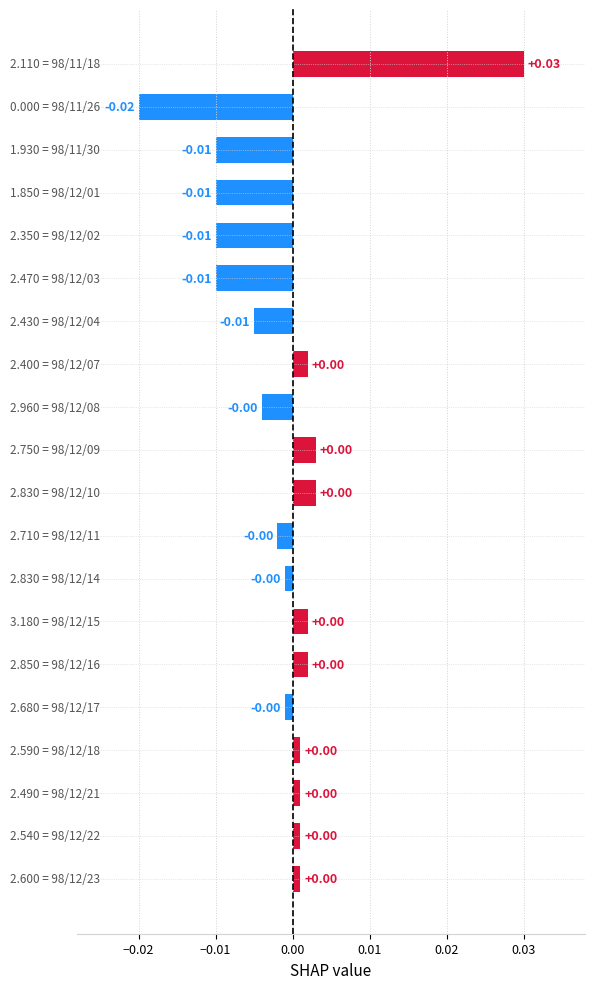

Does the chart contain any negative values?

Yes